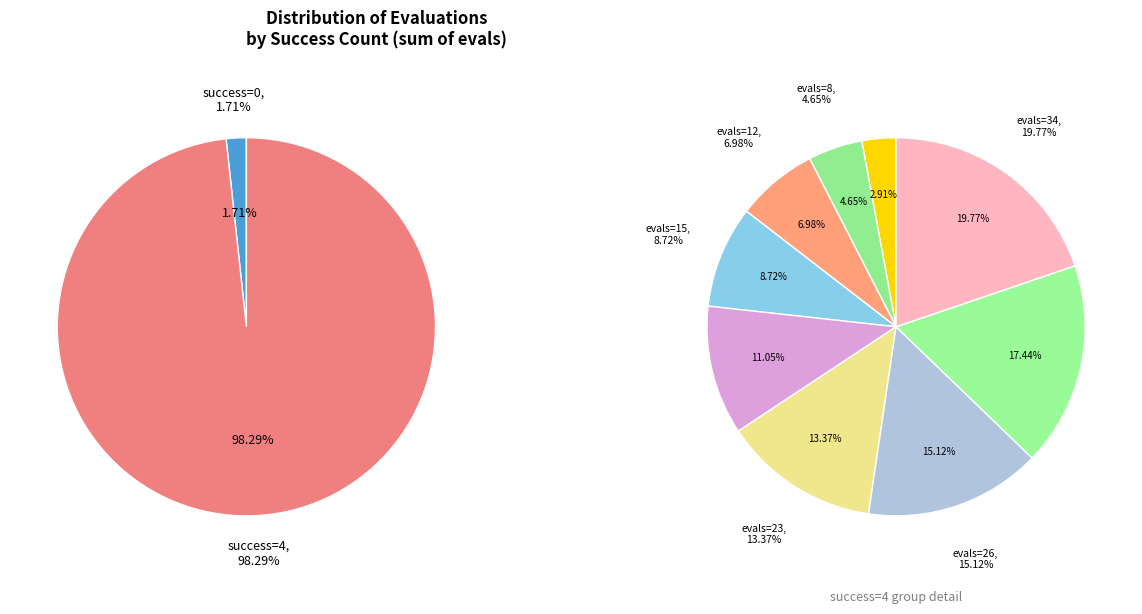

Does evals=5 represent more than half of the total?

No